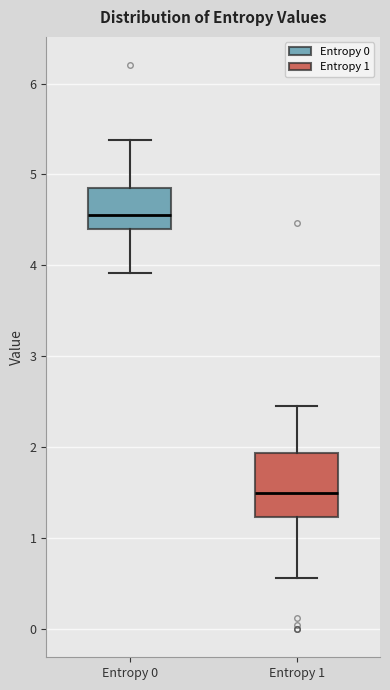

Where is the upper edge of the box for Entropy 1 on the y-axis? The values are not printed on the chart, so give them approximately, as read against the axis.

1.9